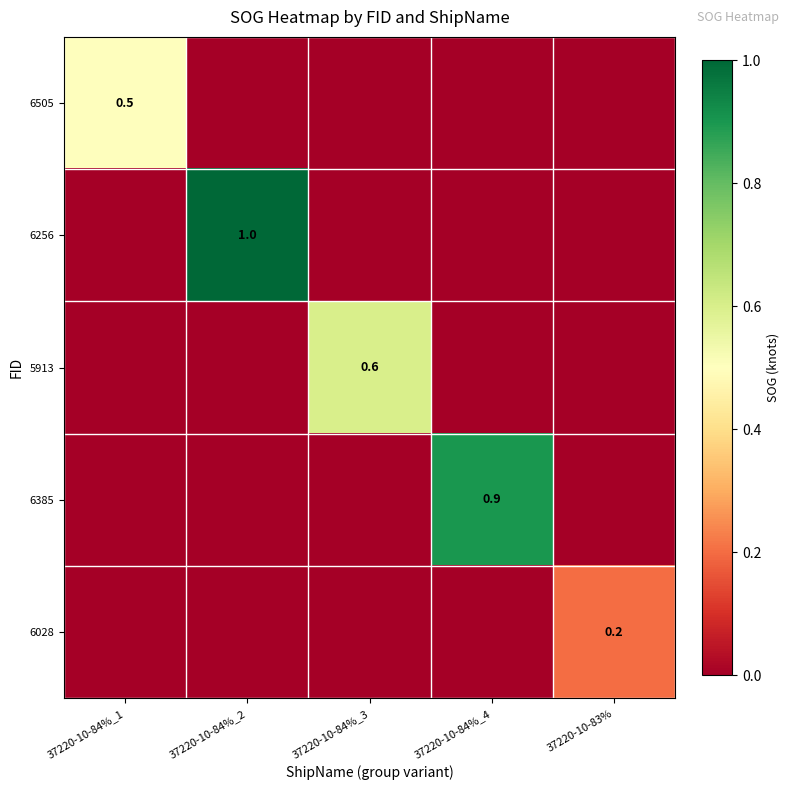

True or false: 5913 has a value of 0.6 at 37220-10-84%_3.

True